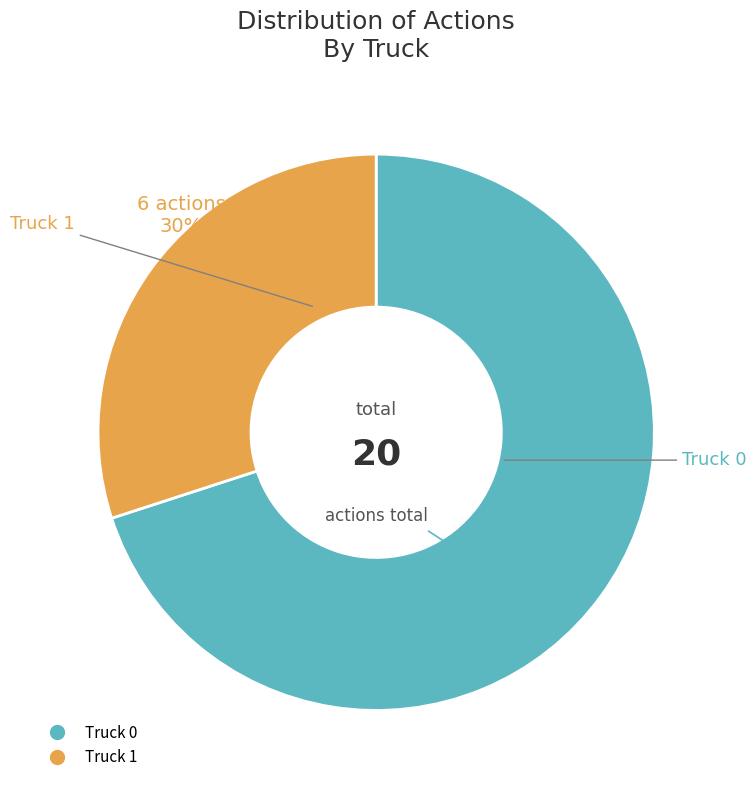

To the nearest percent, what is the average slice percentage?

50%